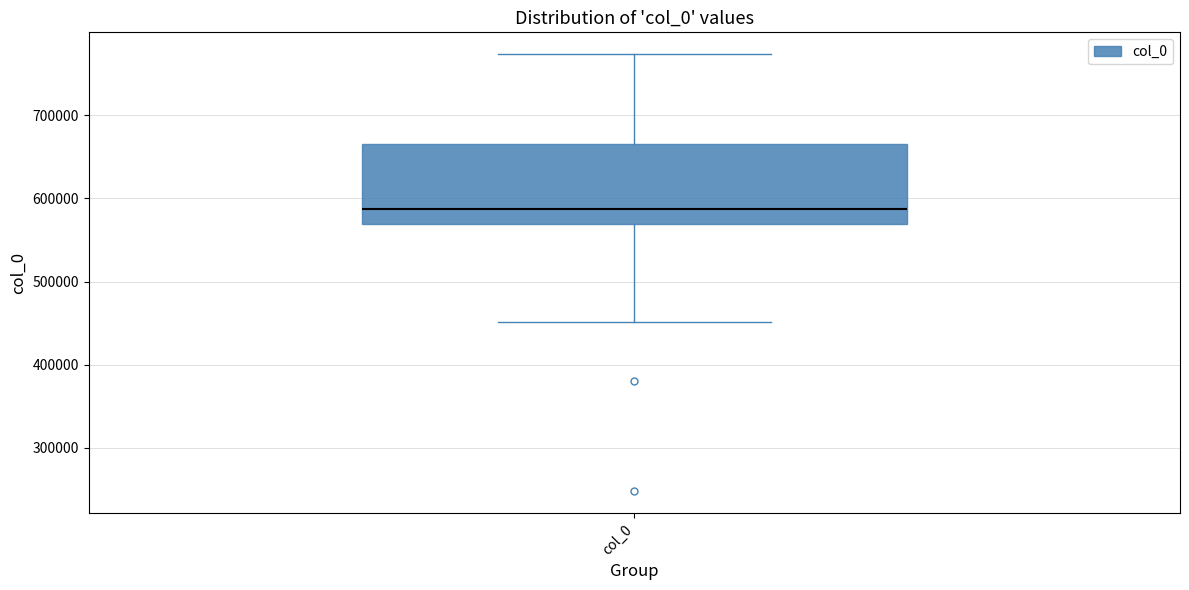

Where does the upper whisker of the box for col_0 end on the y-axis? The values are not printed on the chart, so give them approximately, as read against the axis.

770000